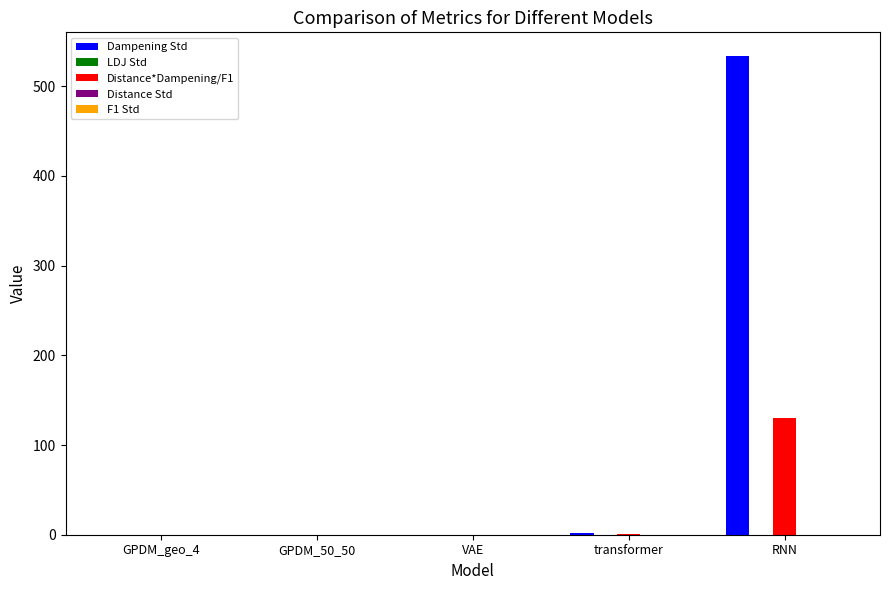

True or false: Dampening Std has a value of 533.4 at RNN.

True